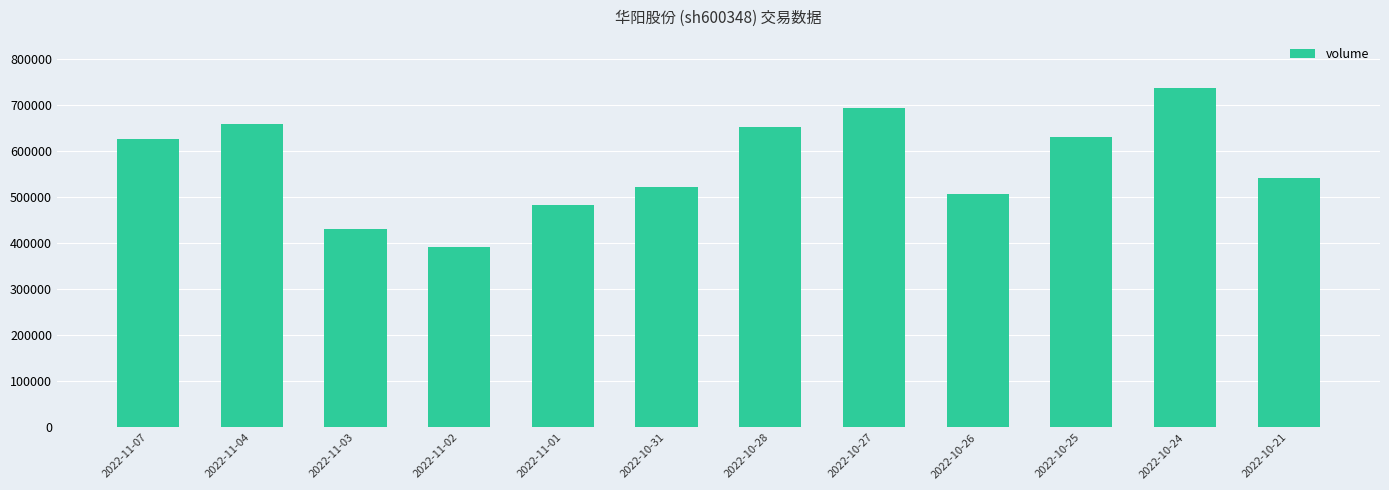

What is the average value?

573241